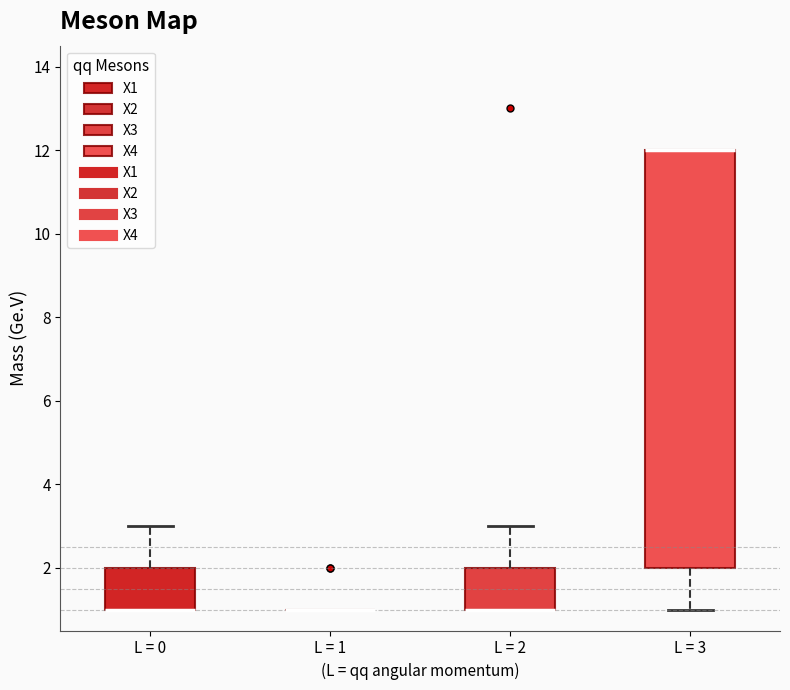

Comparing the boxes themselves (not the whiskers), which one is the tallest?

L = 3